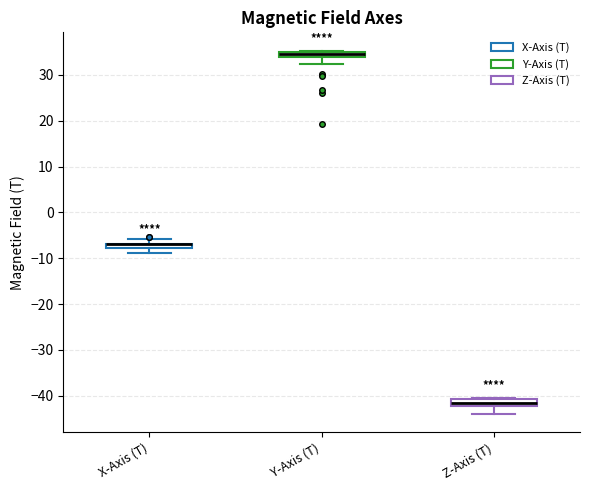

Where does the lower whisker of the box for X-Axis (T) end on the y-axis? The values are not printed on the chart, so give them approximately, as read against the axis.

-9